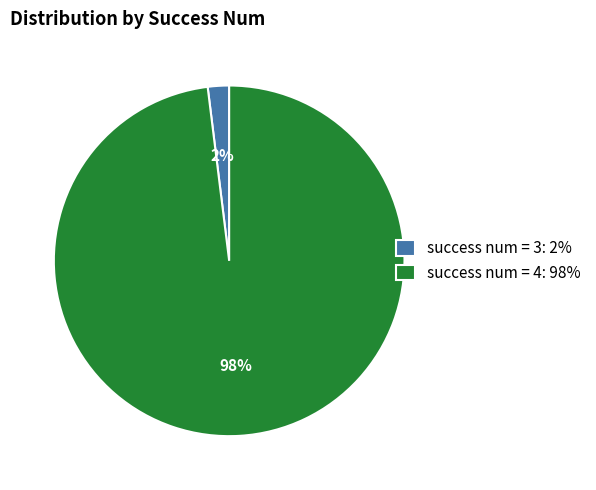

Combined, do success num = 4: 98% and success num = 3: 2% account for over 50%?

Yes